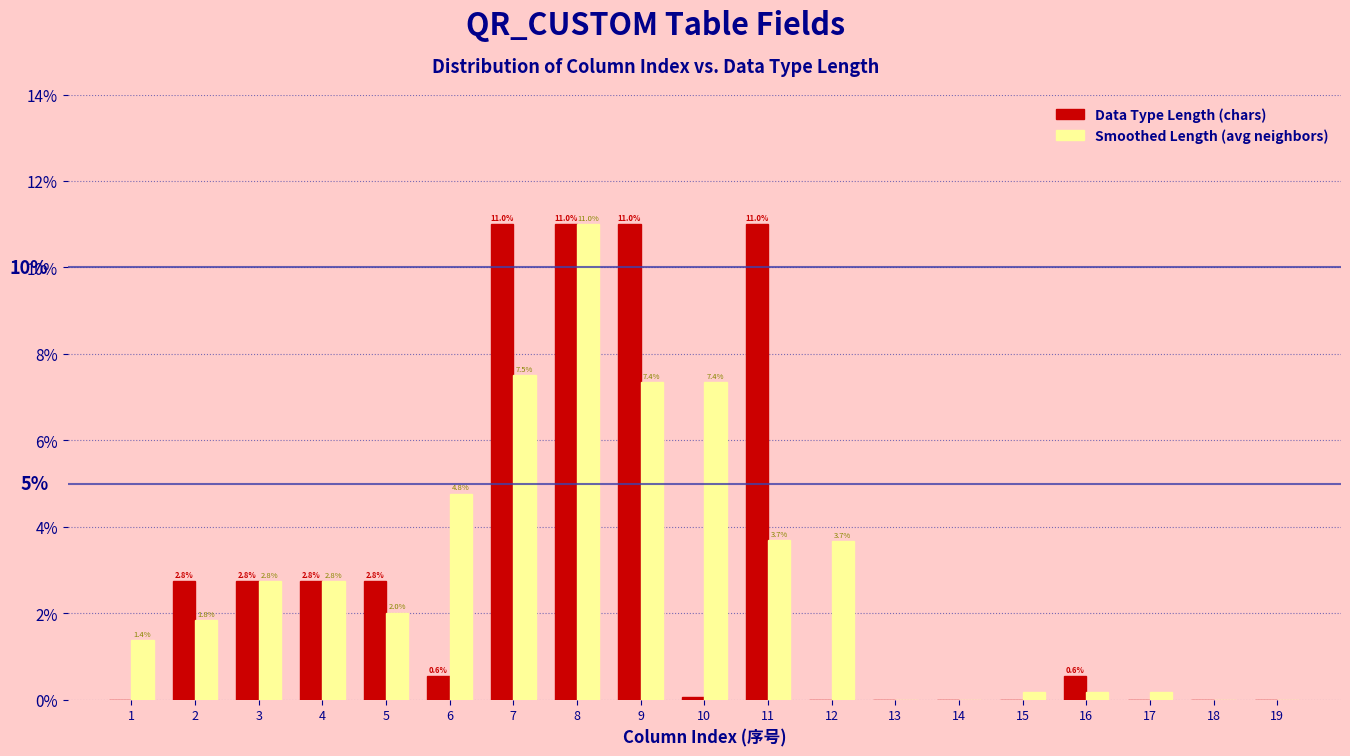

What is the maximum value shown in the chart?

11.0